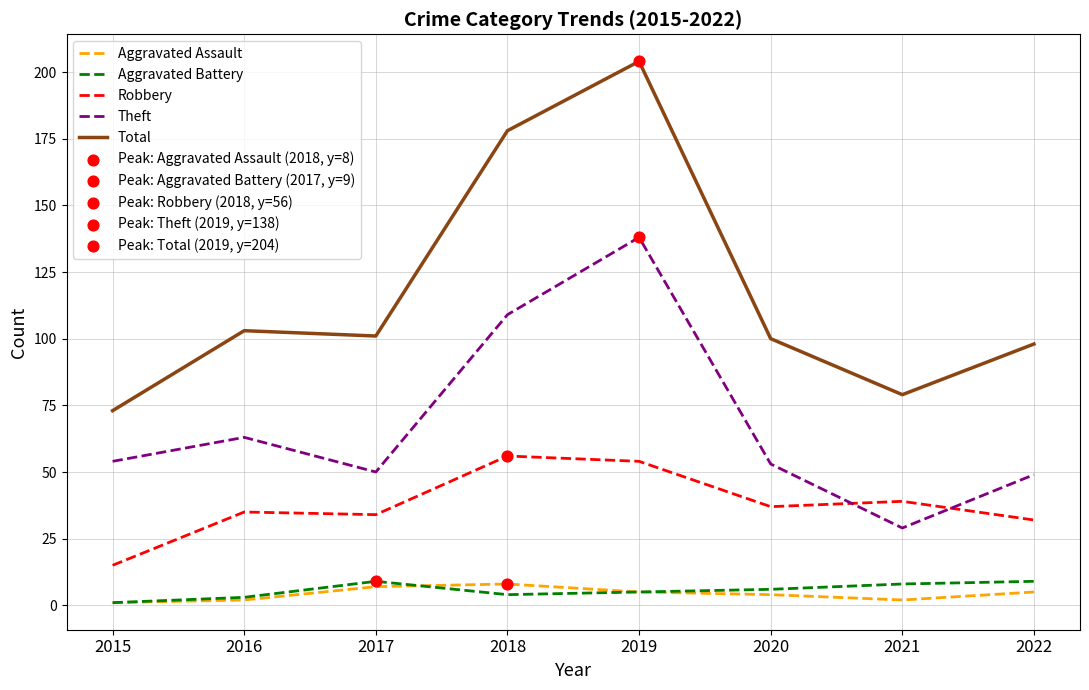

At how many categories does at least one series exceed 144?

2